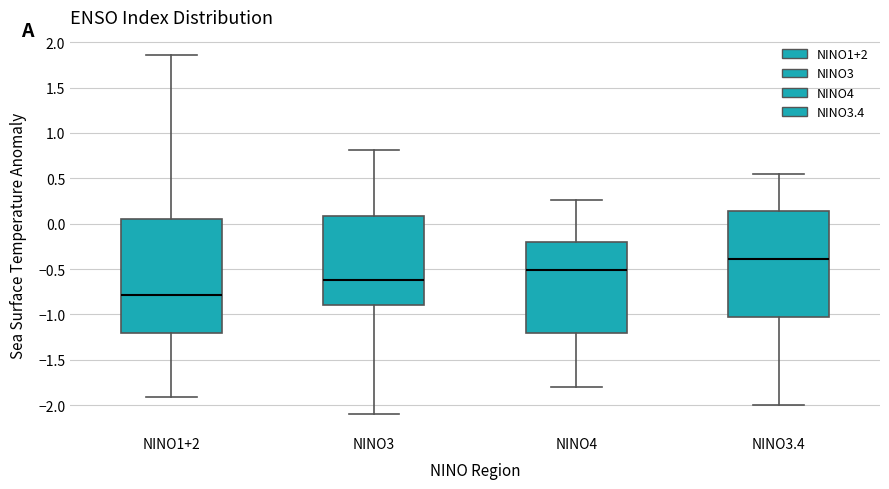

Reading left to right, transcribe this box plot: for each box, give where its median line is, the range the box spans, and where its two whiskers end, as read against the y-axis. The values are not printed on the chart, so give them approximately, as read against the axis.

NINO1+2: median -0.80, box -1.20 to 0.05, whiskers -1.90 to 1.85
NINO3: median -0.60, box -0.90 to 0.10, whiskers -2.10 to 0.80
NINO4: median -0.50, box -1.20 to -0.20, whiskers -1.80 to 0.25
NINO3.4: median -0.40, box -1.05 to 0.15, whiskers -2.00 to 0.55